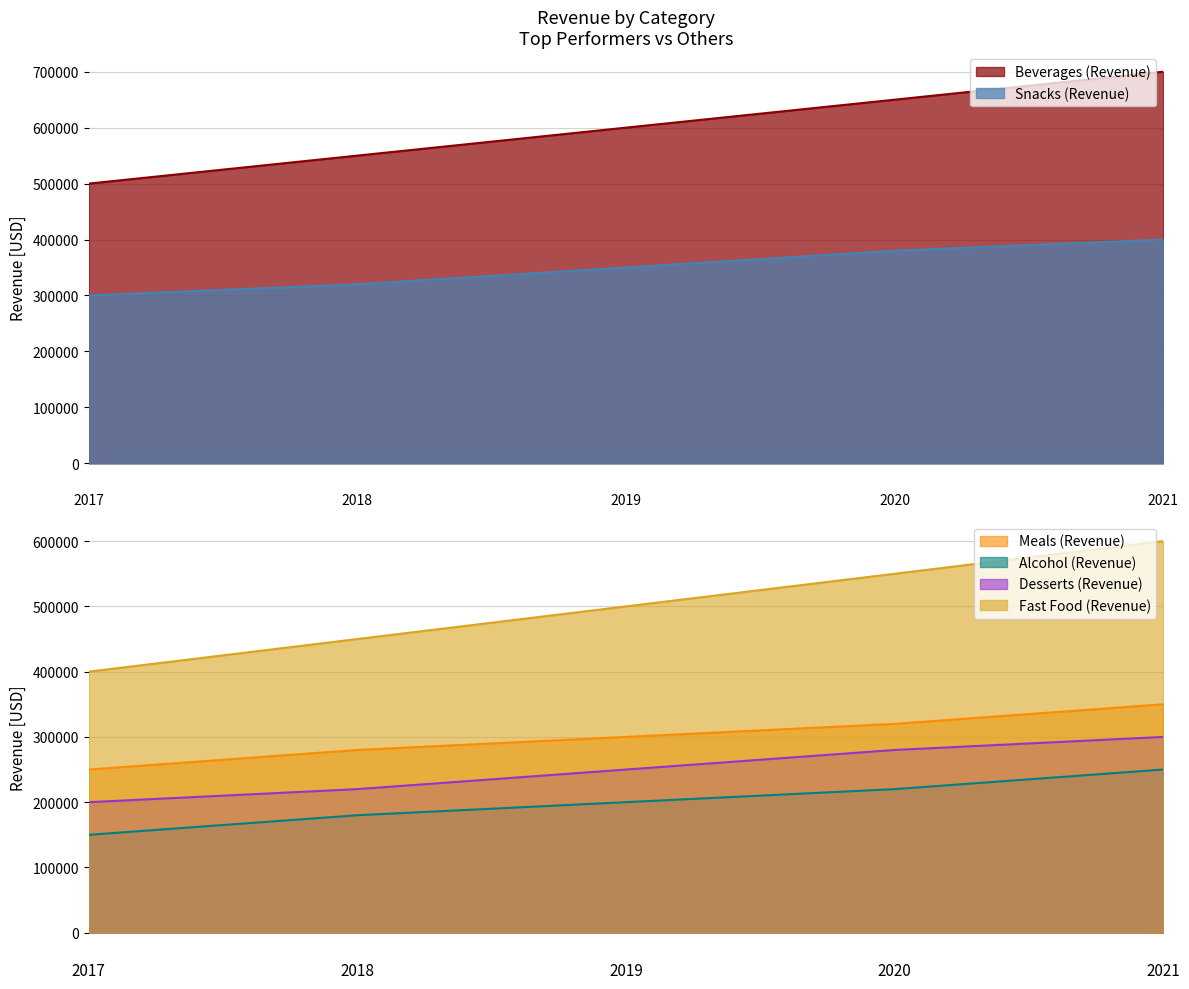

True or false: Meals (Revenue) and Alcohol (Revenue) cross at least once.

False